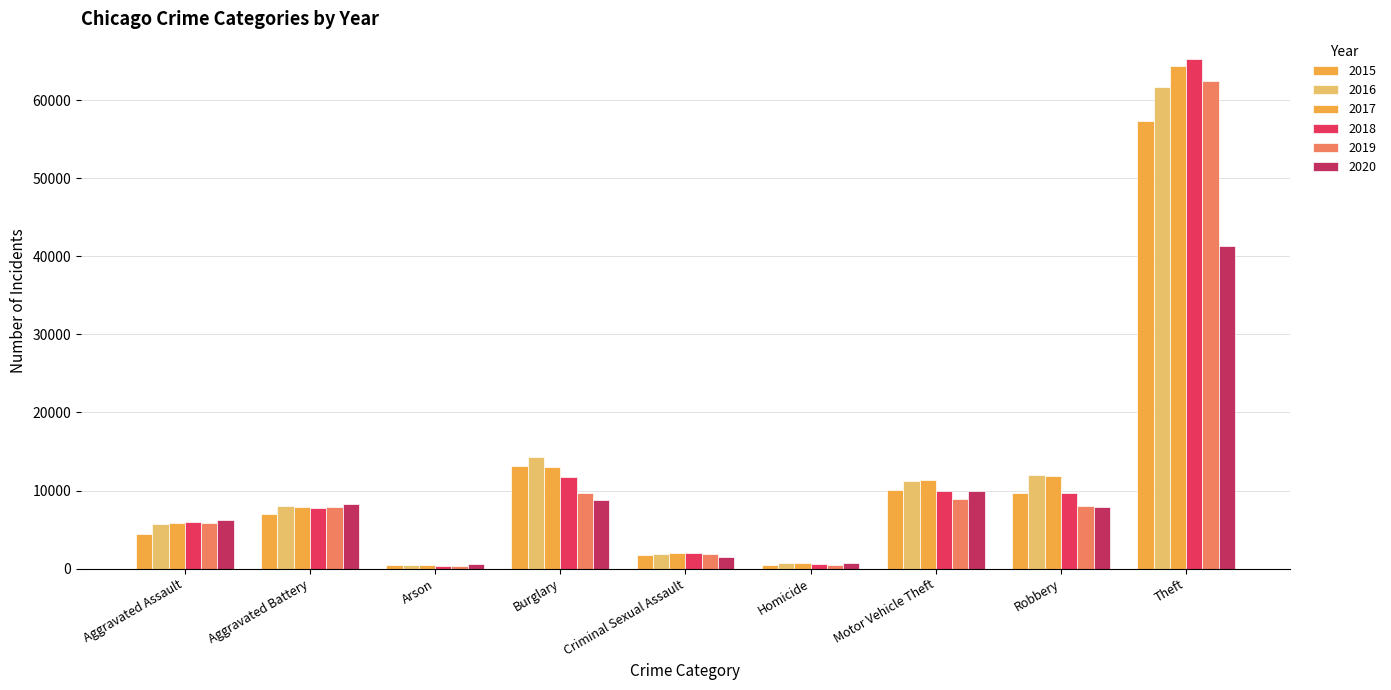

Count the number of data series in this chart.

6